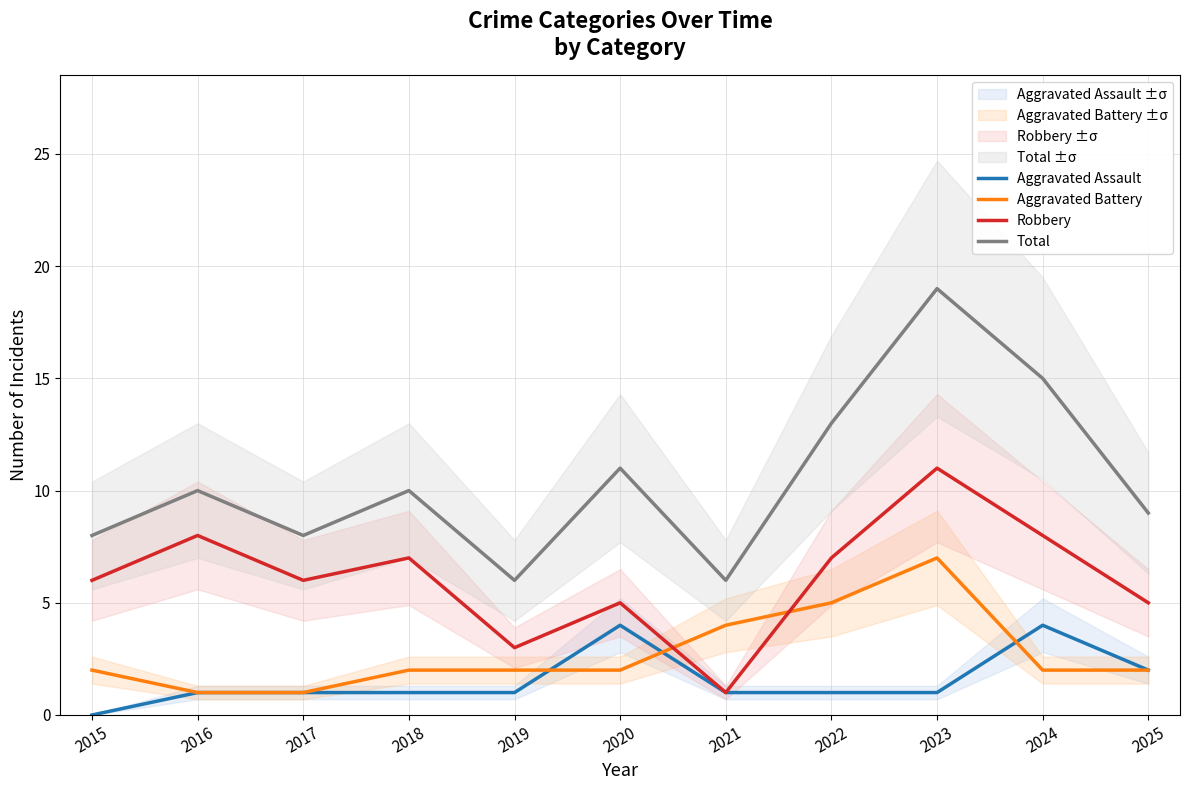

How many interior local peaks does the Aggravated Battery series have?

1